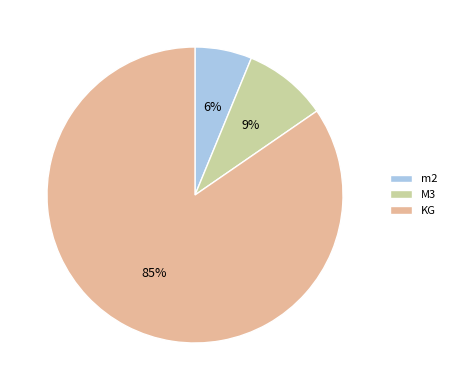

What percentage is the KG slice, to the nearest percent?

85%